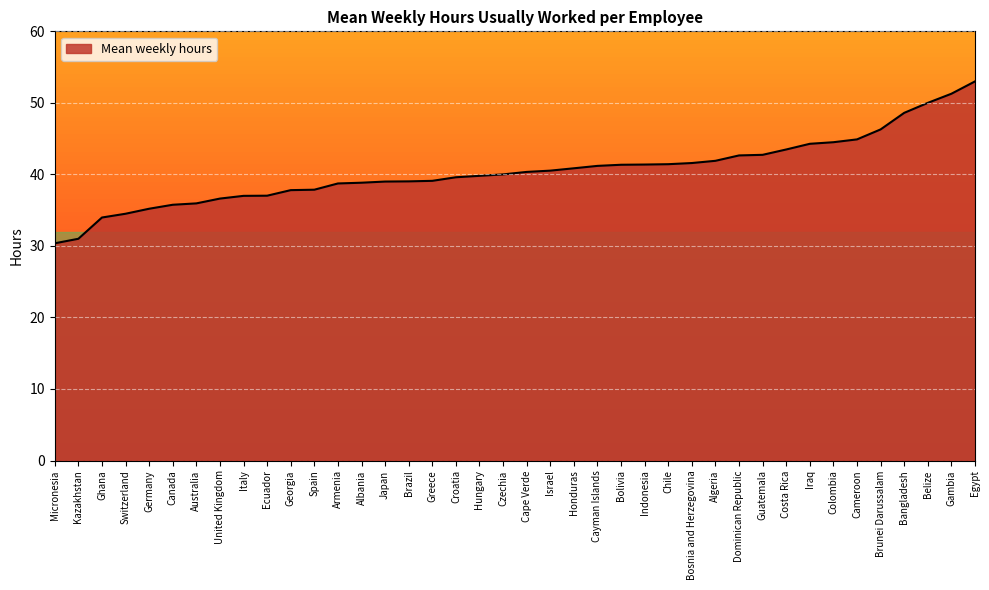

Which has a higher value, Ecuador or Cape Verde?

Cape Verde